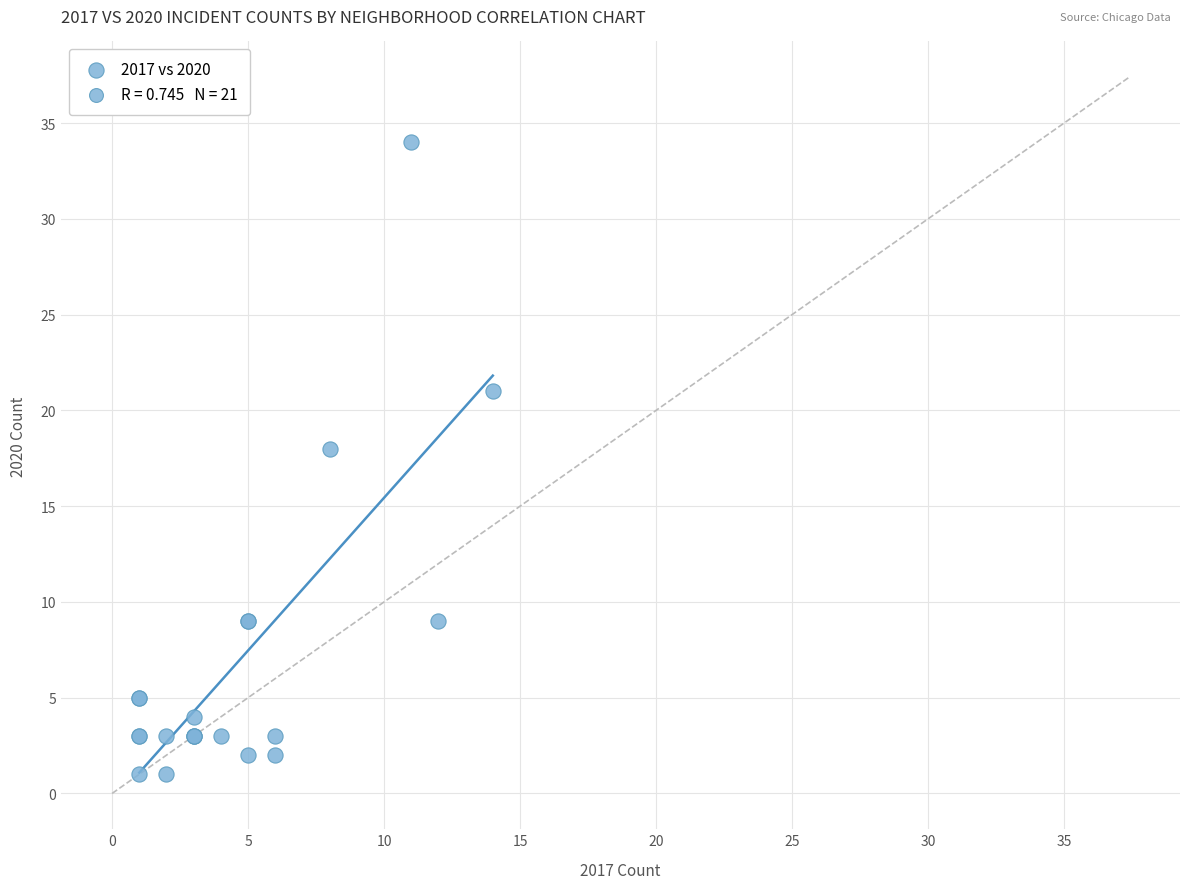

What Y value in the scatter plot is closest to 17?

18